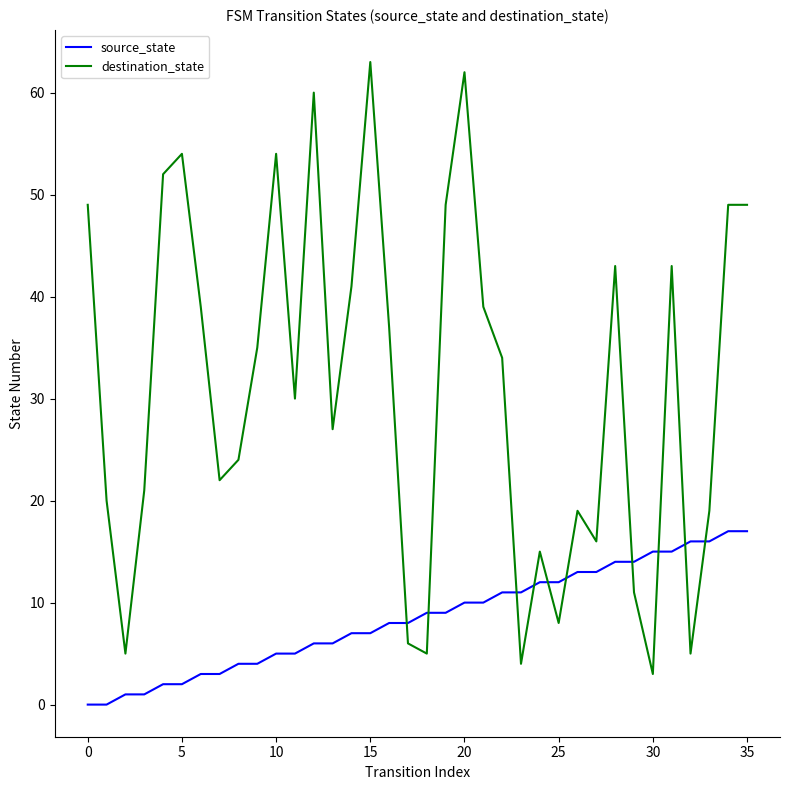

What is the highest value of the source_state series?

17